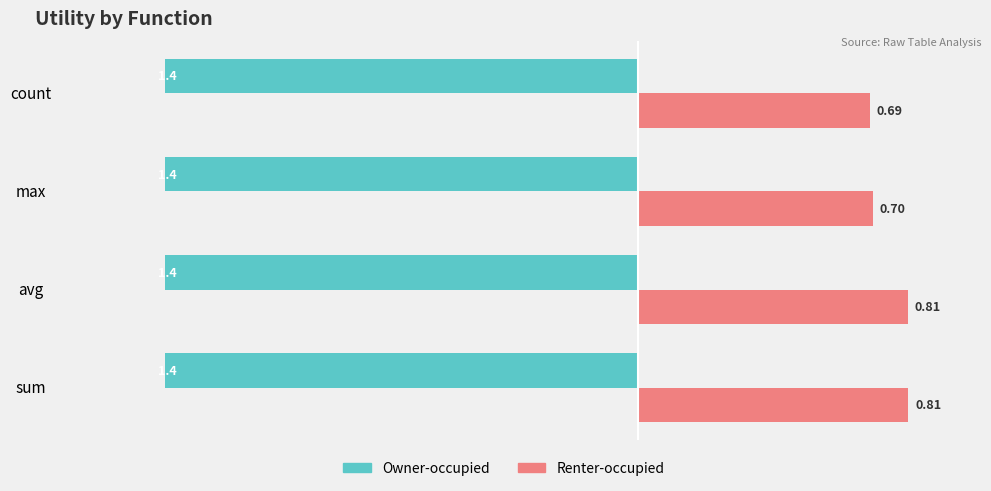

At how many categories does at least one series exceed -1?

4